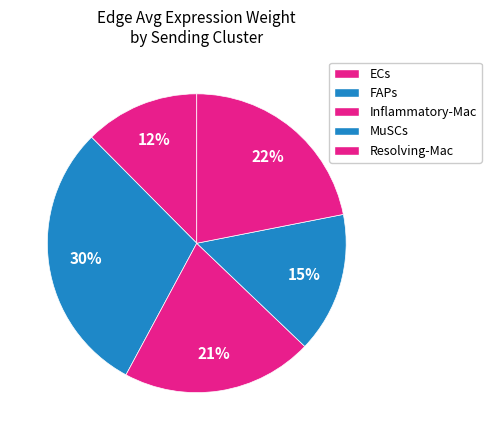

Is there any slice that represents more than half of the pie?

No